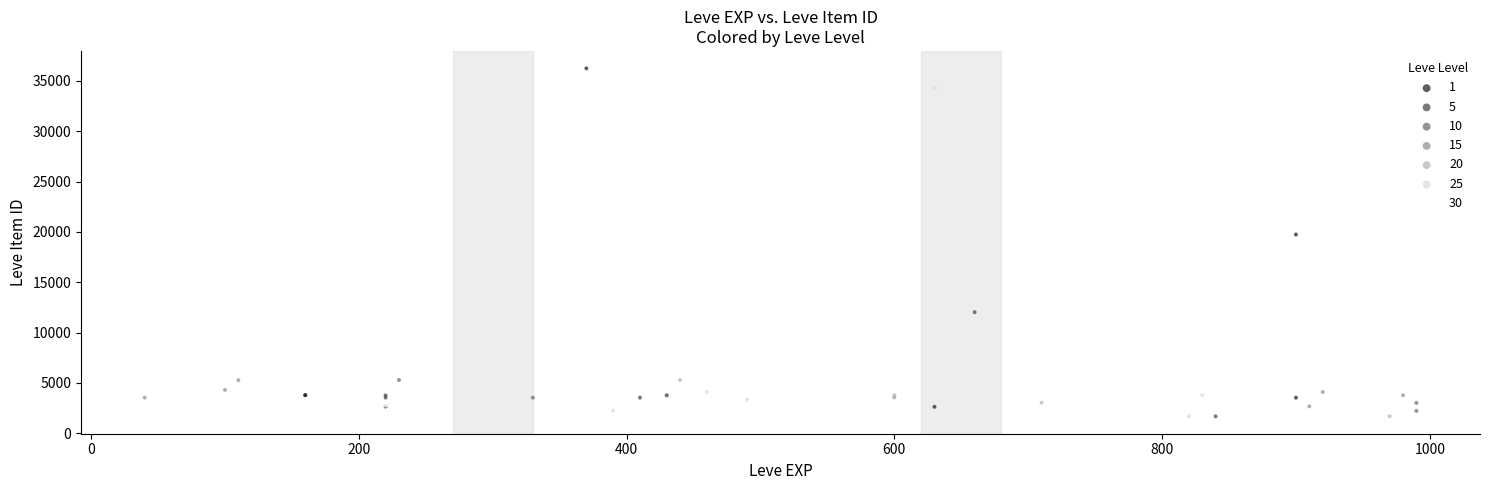

What are all the series names shown in the legend?

1, 5, 10, 15, 20, 25, 30